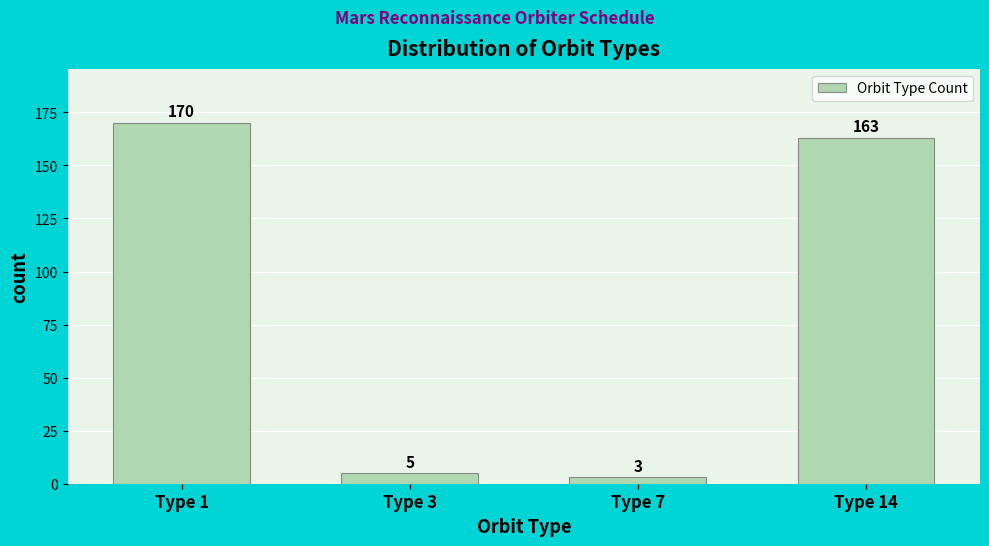

Reading left to right, list all the values displayed in this chart.

170	5	3	163